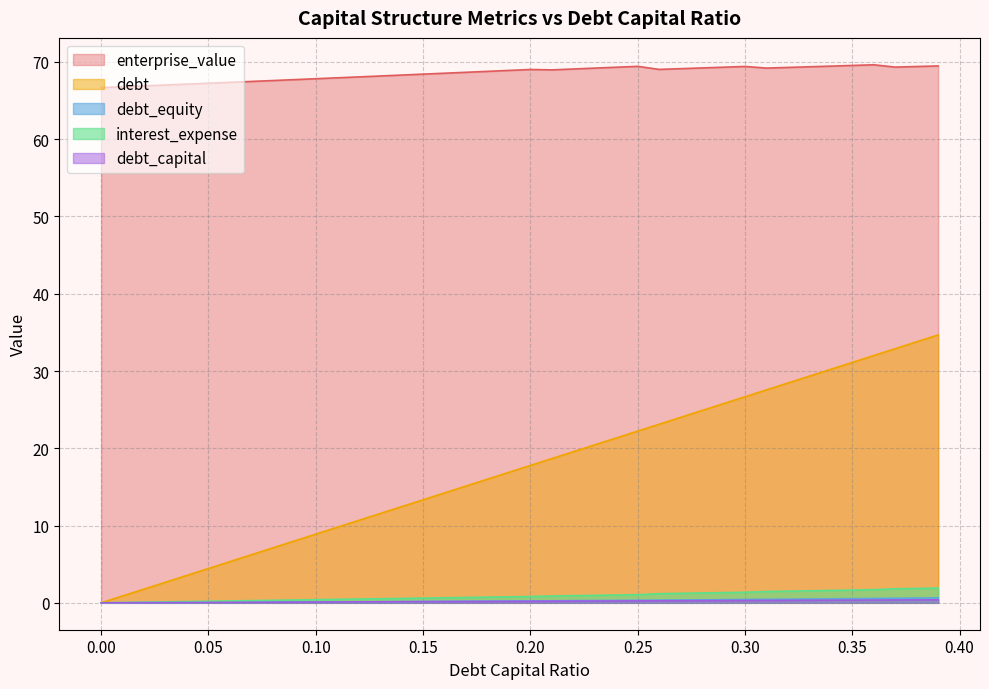

At which category does the chart reach its peak across all series?

0.36